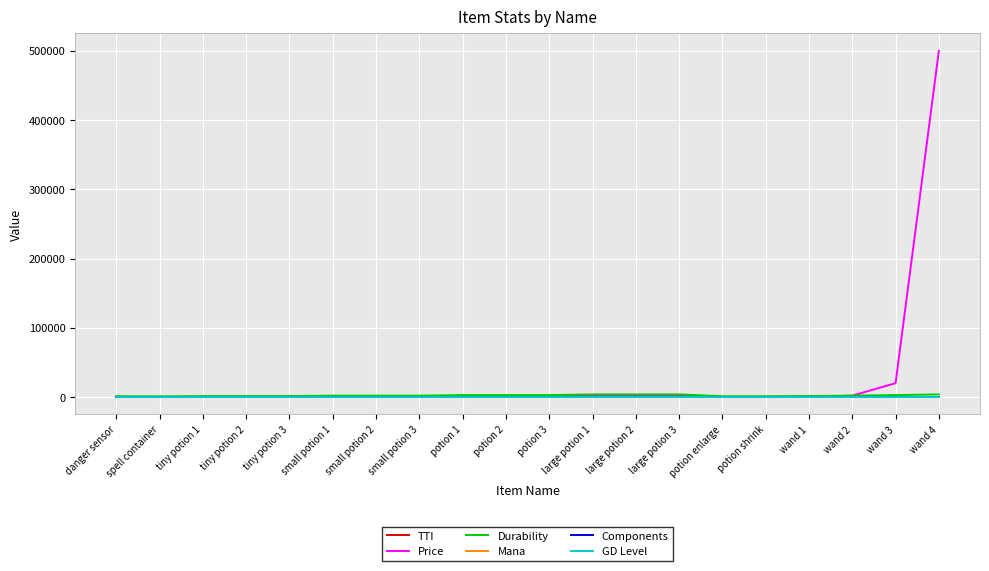

What is the maximum value shown in the chart?

500000